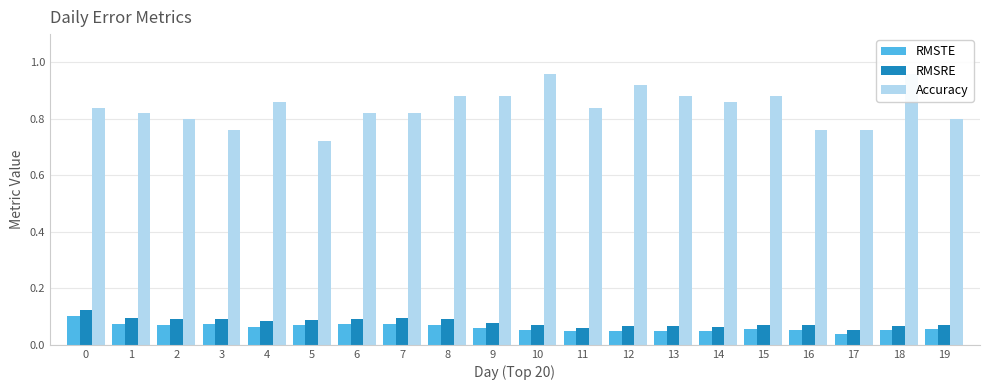

How many Accuracy values are between 0 and 1?

20